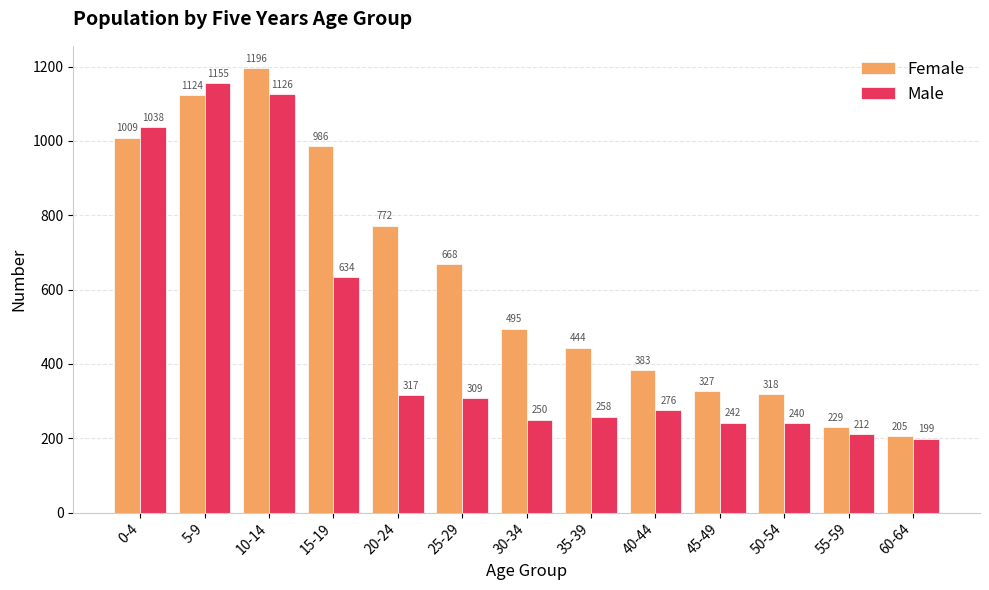

The value of Female at 40-44 is 108. True or false?

False